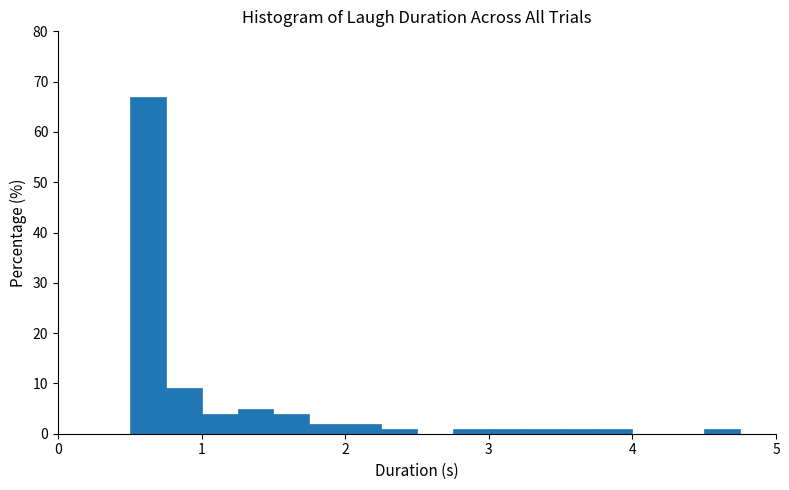

Around what value on the x-axis is the tallest bar? Give the approximate position of its centre, as read against the axis.

0.6